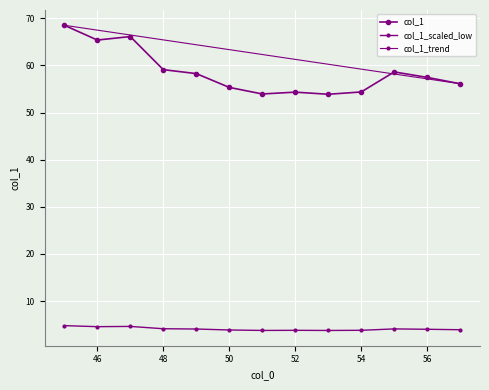

Rank the categories by value from lowest to highest.

53, 51, 52, 54, 50, 57, 56, 49, 55, 48, 46, 47, 45